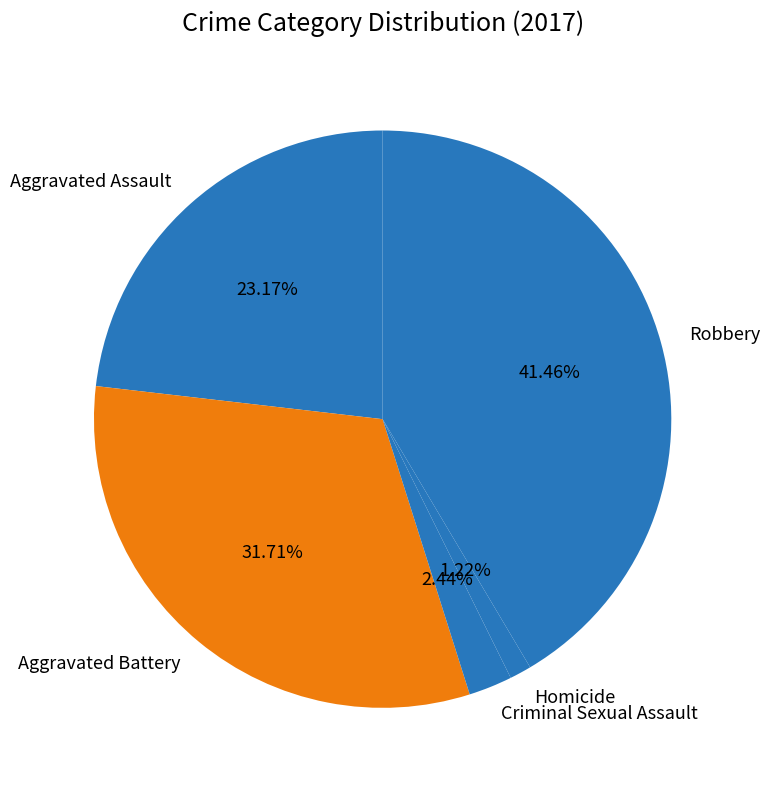

Do Criminal Sexual Assault and Robbery together represent more than half of the pie?

No